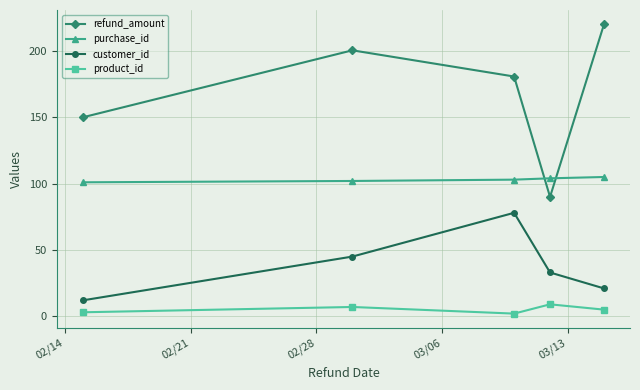

True or false: customer_id has more than 2 points higher than both neighbors.

False